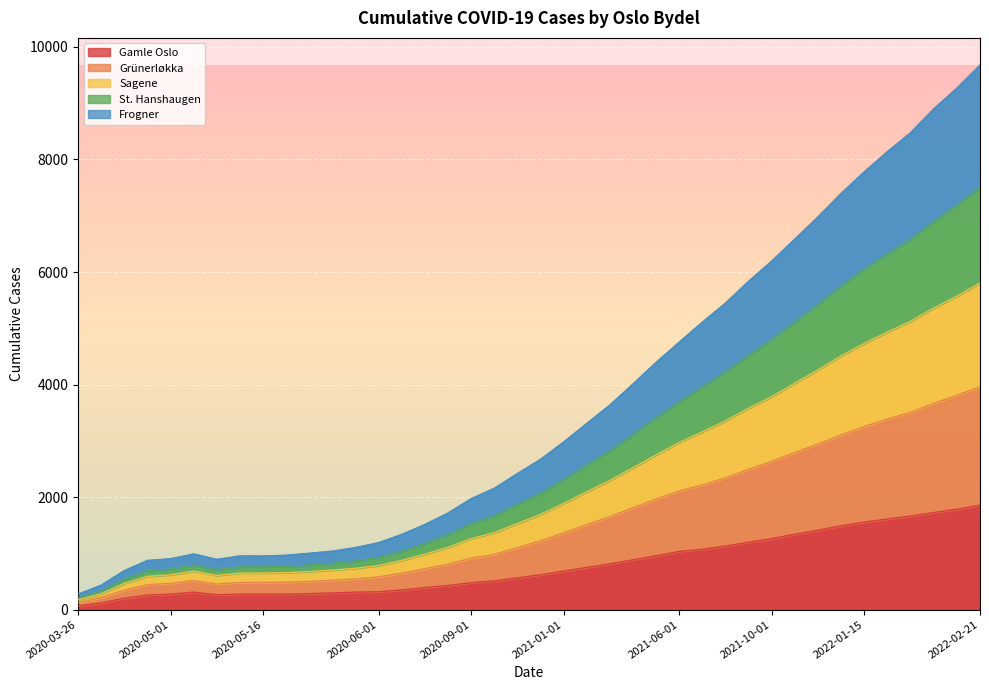

How many values in the St. Hanshaugen series are below 2070?

20